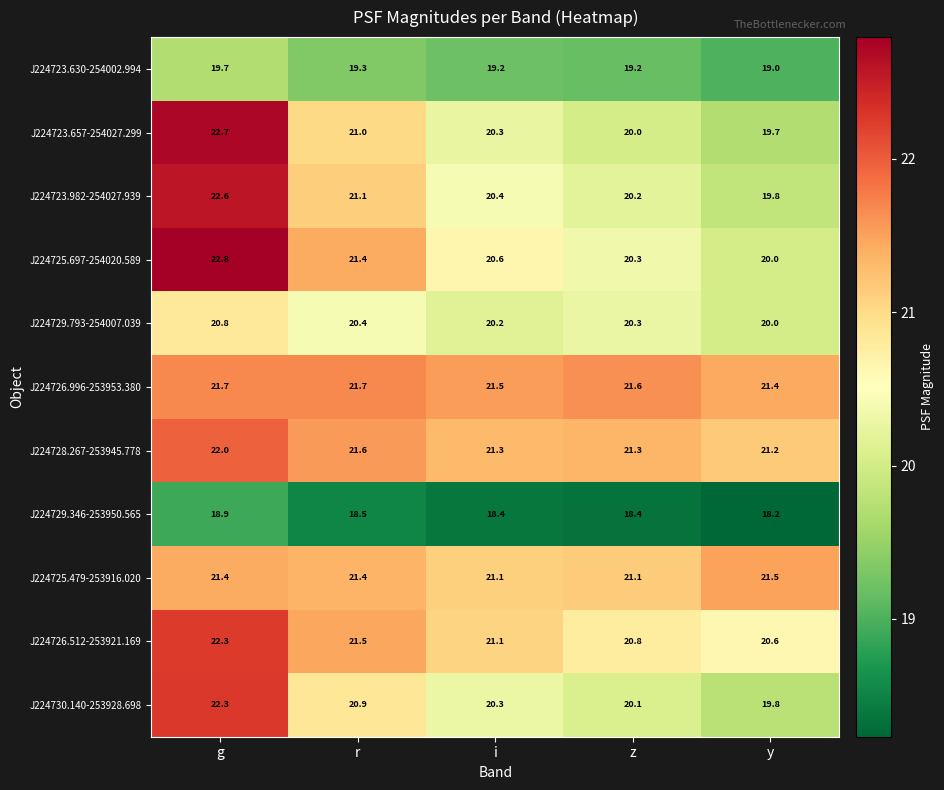

At how many categories does at least one series exceed 20?

5